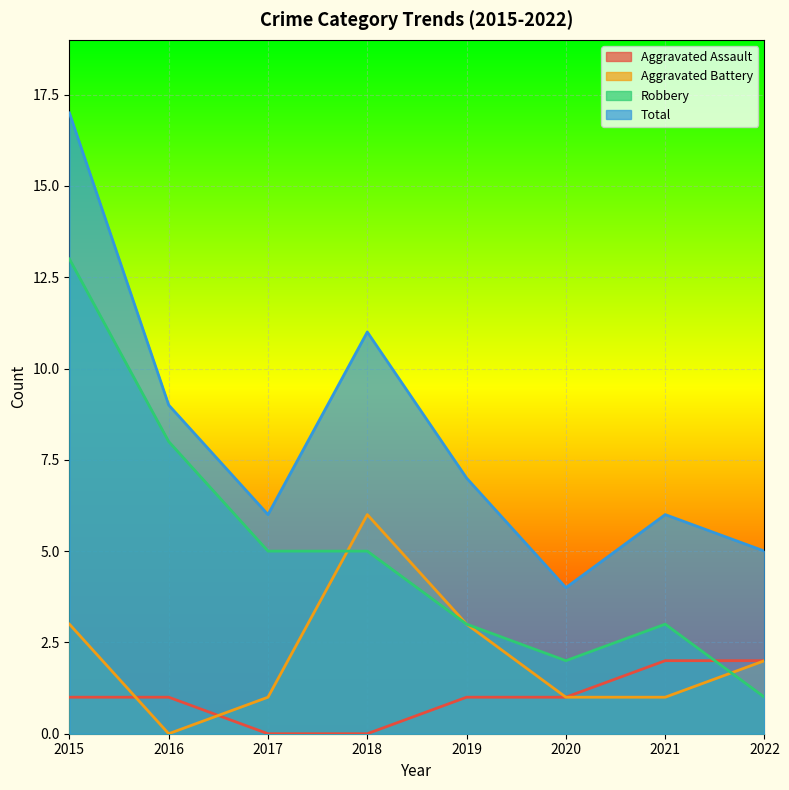

List the series in order of their peak value, highest first.

Total, Robbery, Aggravated Battery, Aggravated Assault